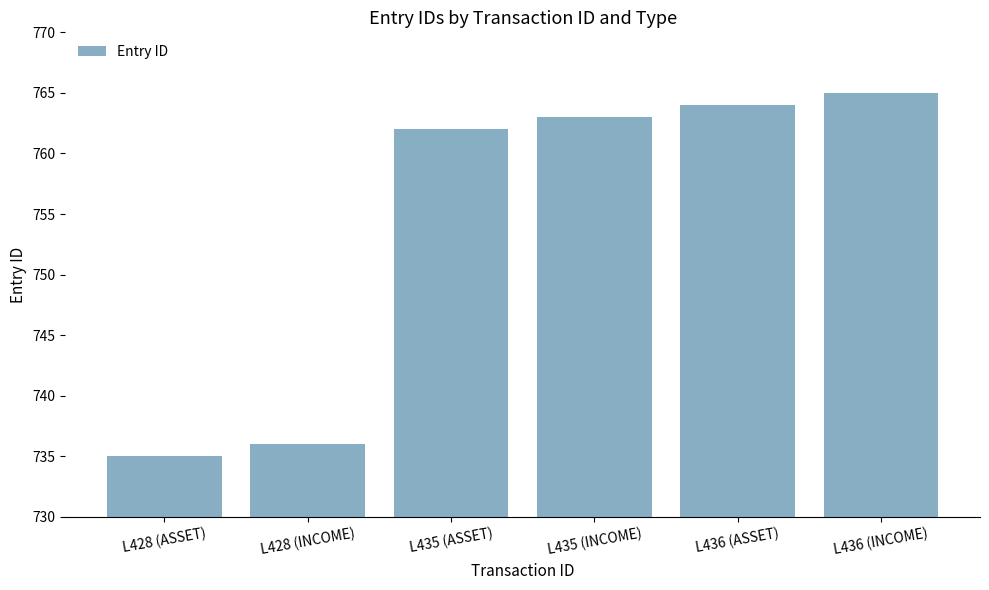

What is the maximum value shown in the chart?

765